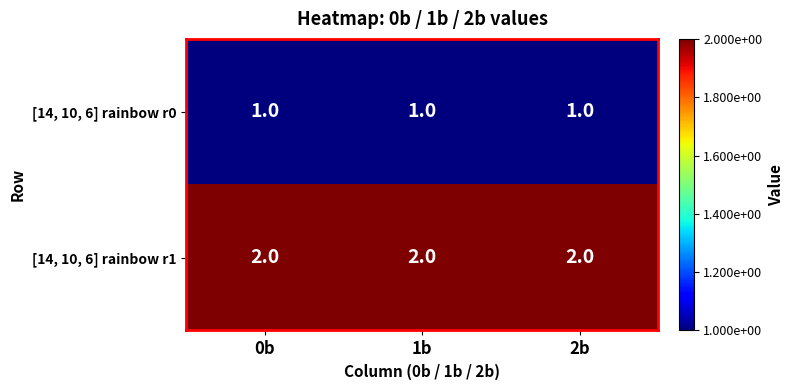

What is the total value across all series at 1b?

3